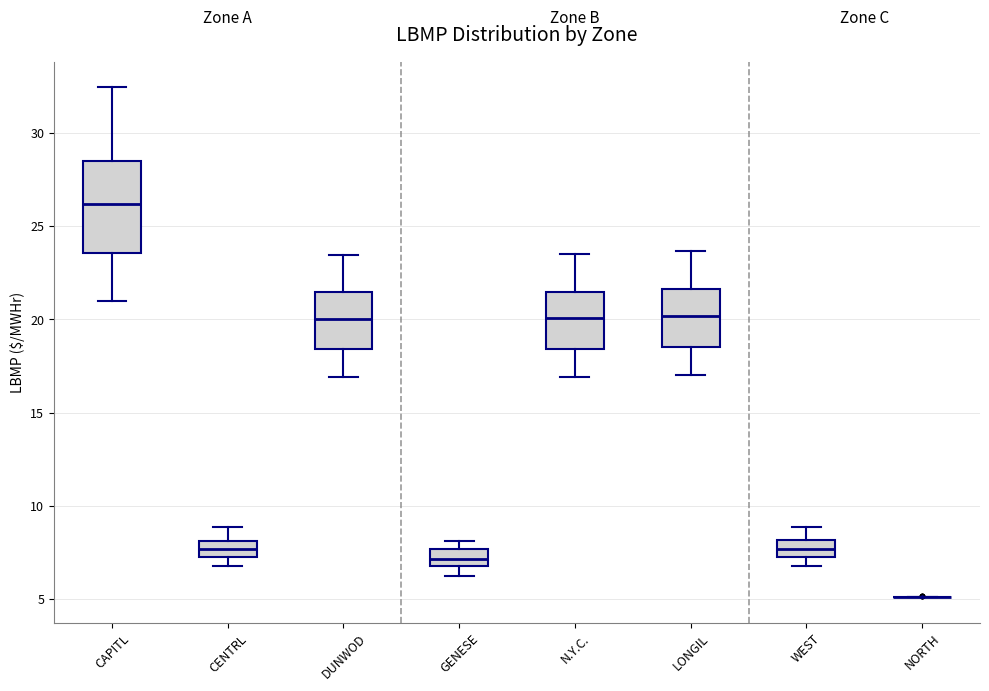

Where does the lower whisker of the box for LONGIL end on the y-axis? The values are not printed on the chart, so give them approximately, as read against the axis.

17.0